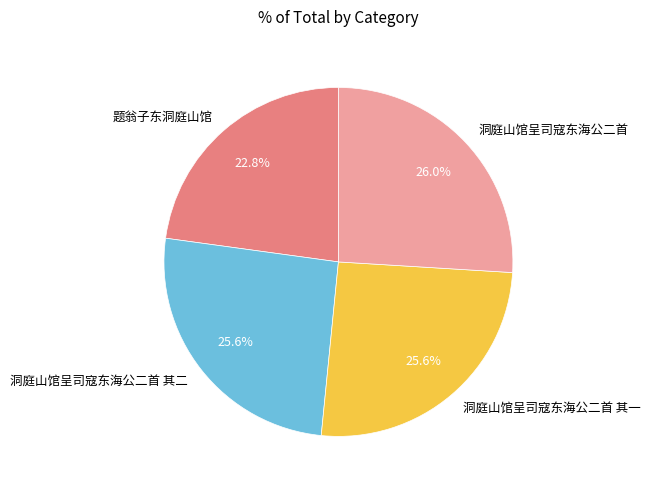

Count the number of slices in the pie.

4